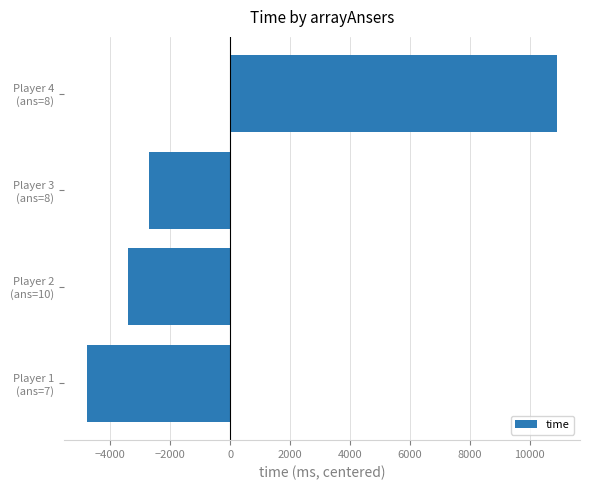

How many bars are there in total?

4